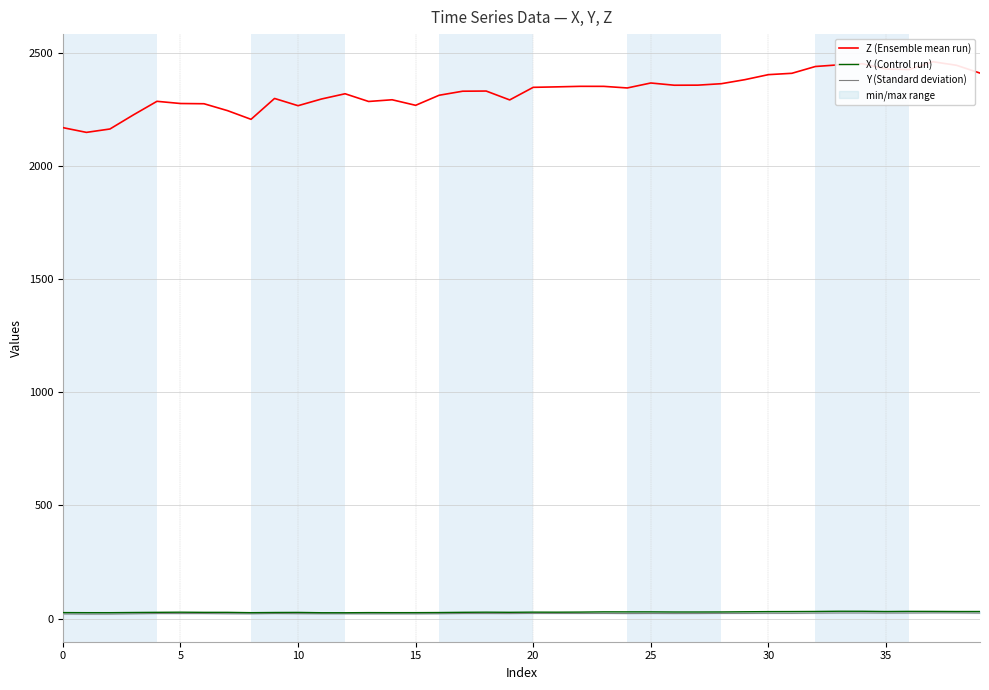

Is it true that X (Control run) equals 47.1 at 15?

False